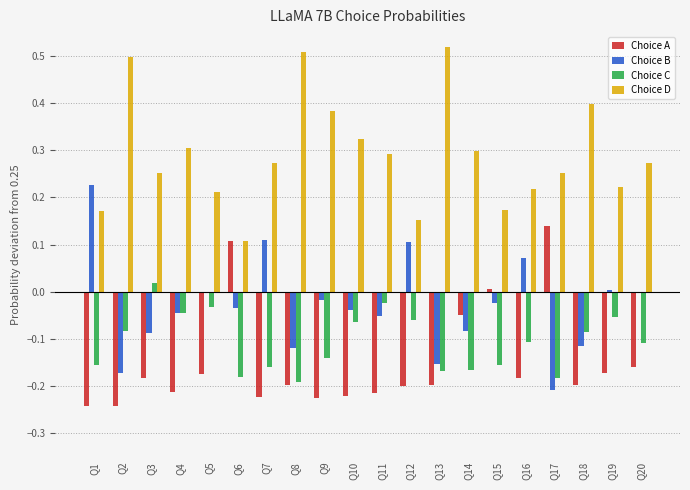

List the series in order of their peak value, highest first.

Choice D, Choice B, Choice A, Choice C